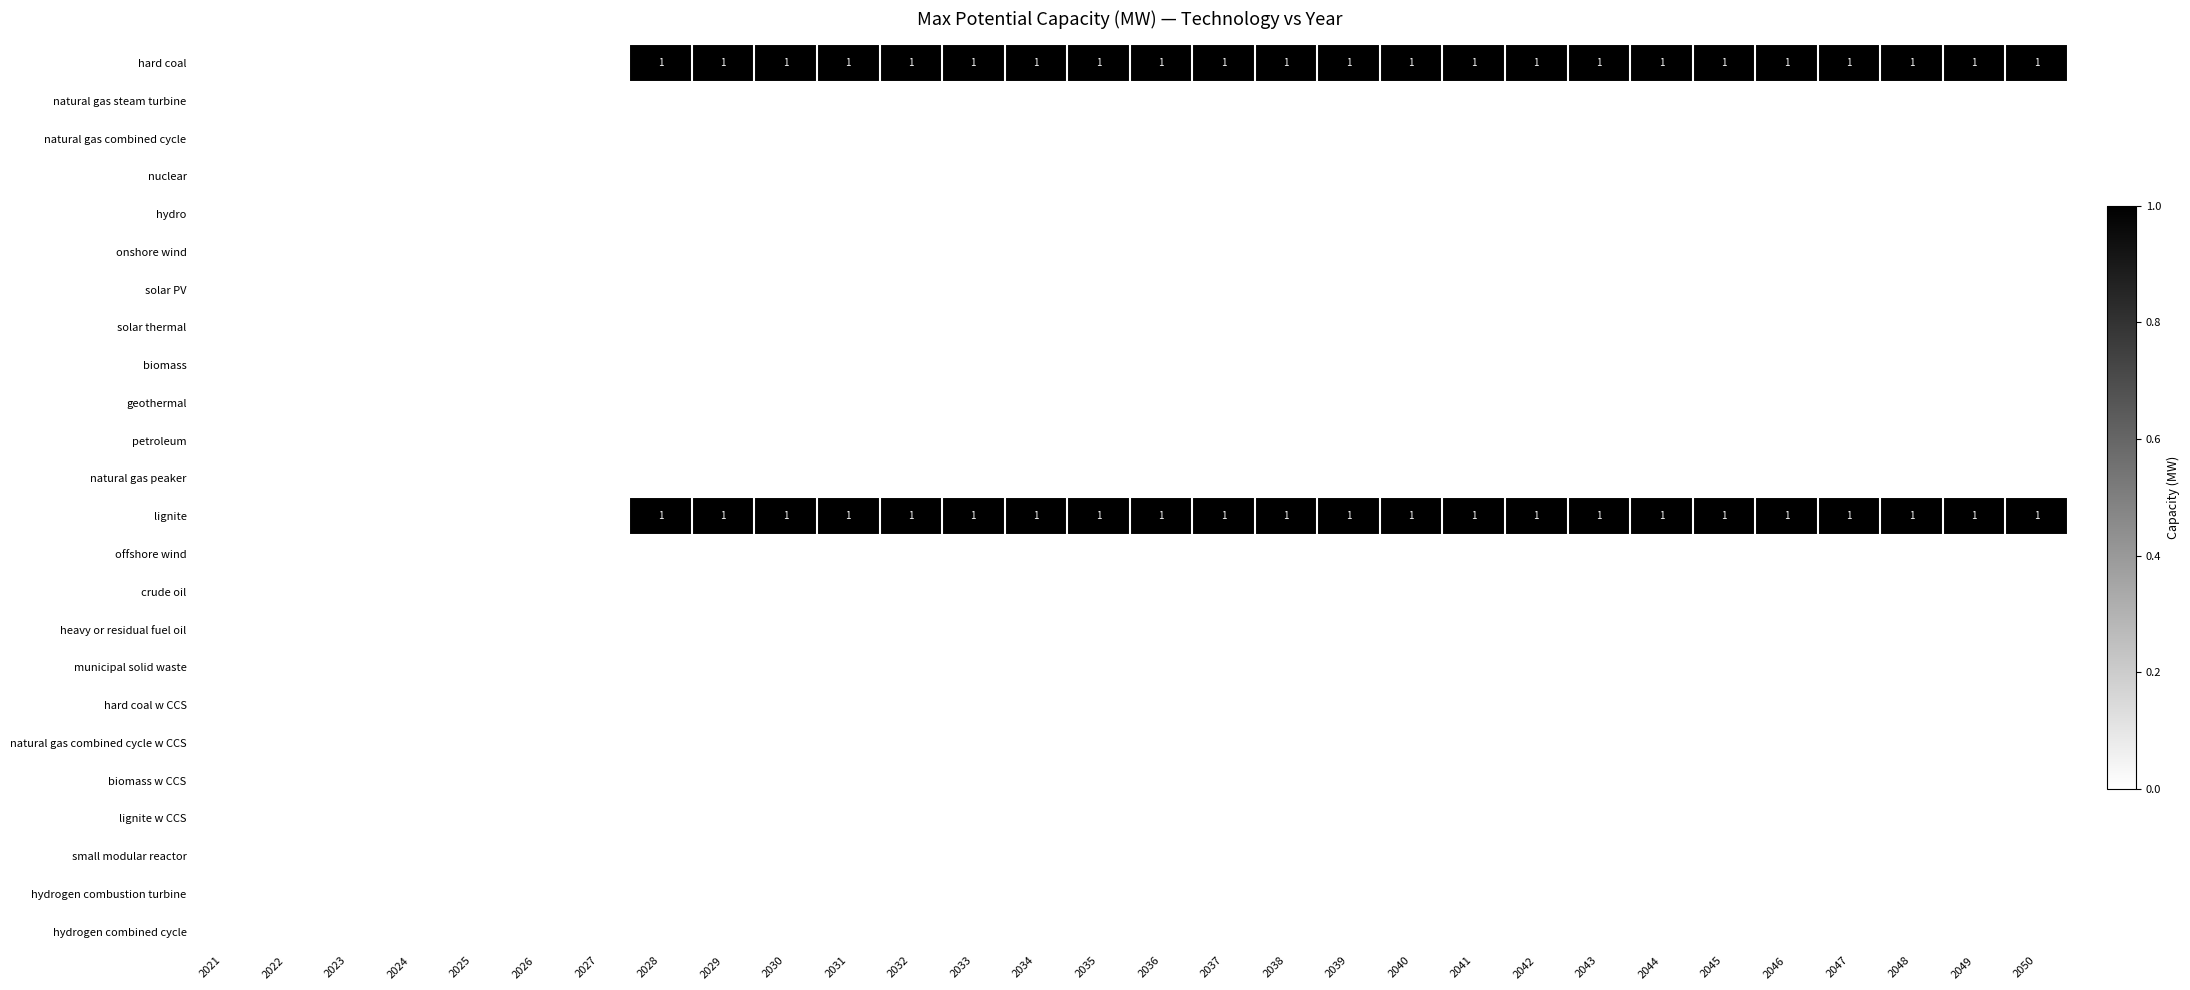

The crude oil series shows 0 at 2027. True or false?

True